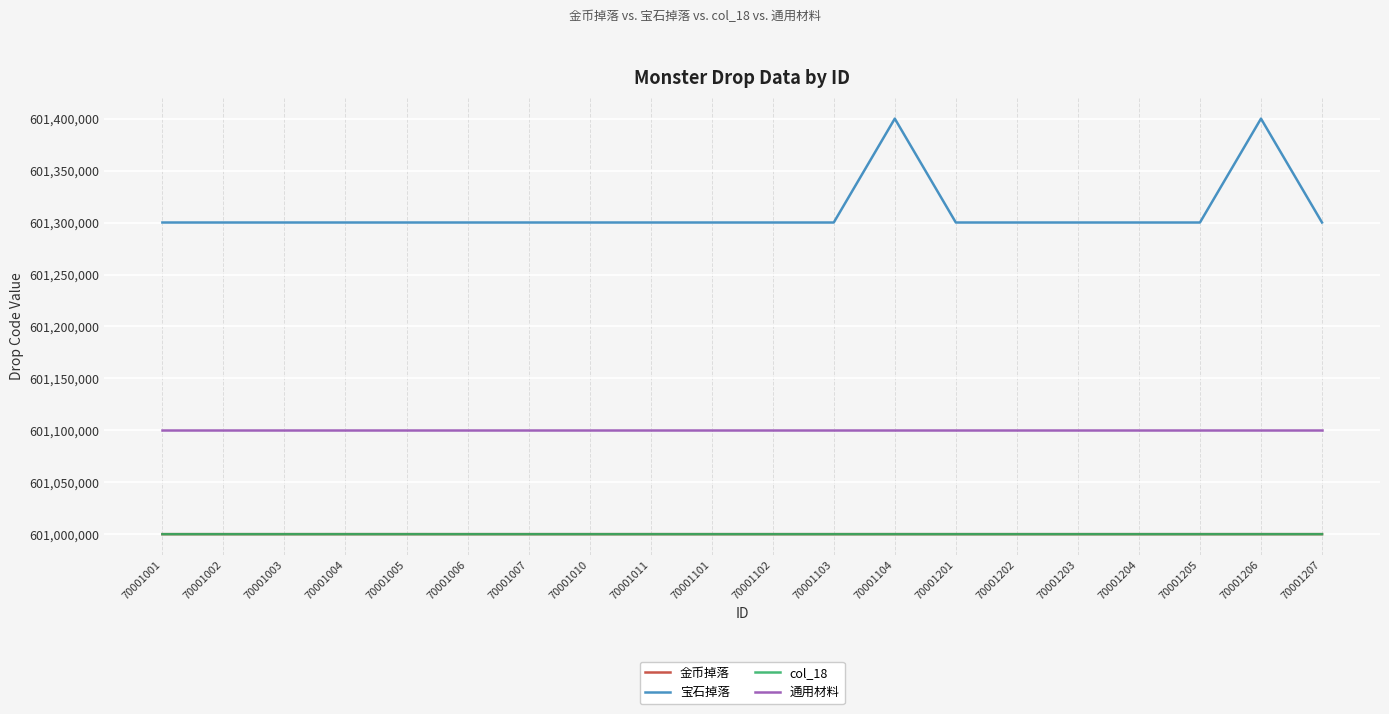

What is the value of the 宝石掉落 point at the 11th from the left?

601300101